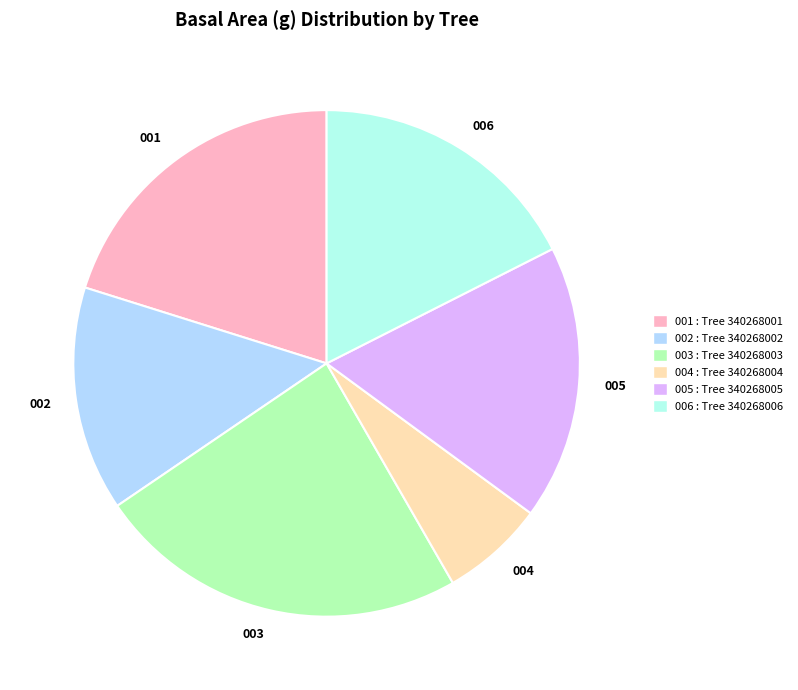

Combined, do 005 and 001 account for over 50%?

No